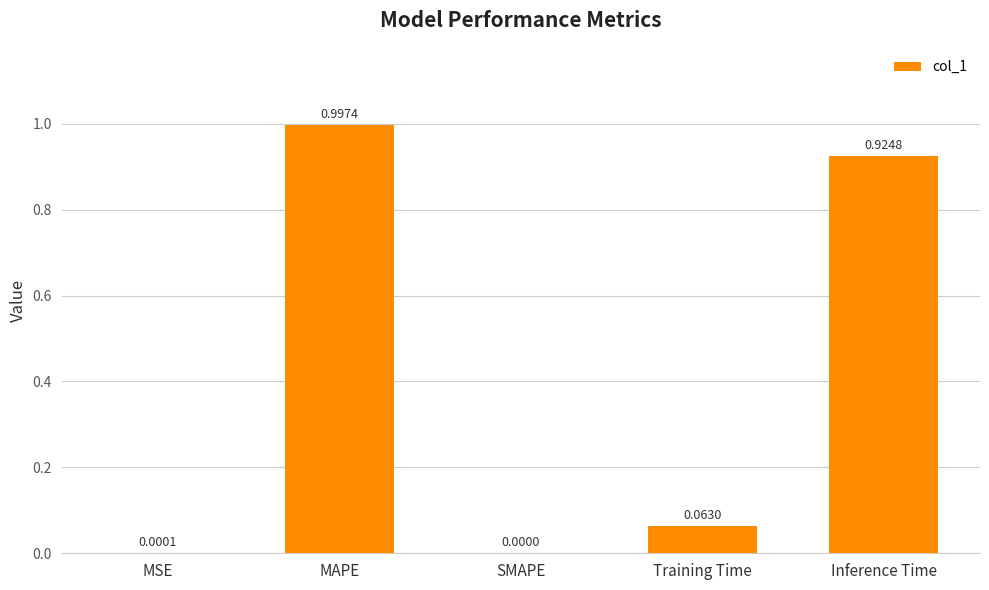

At which label is the value closest to 0?

SMAPE